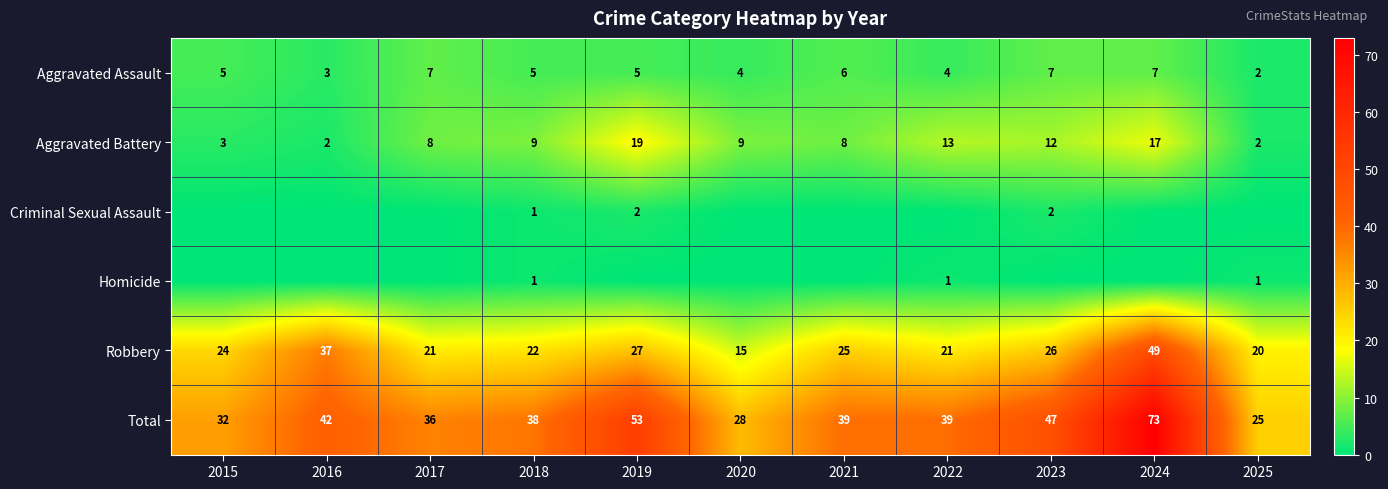

What is the highest value of the Total series?

73